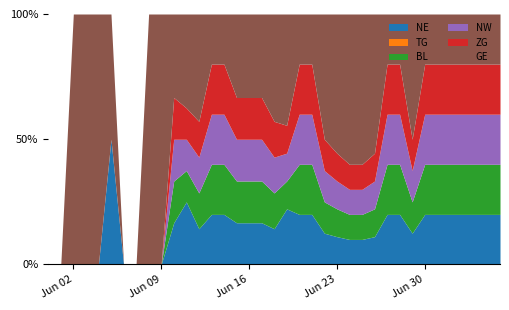

Rank the series by their maximum value, from highest to lowest.

GE, NE, TG, BL, NW, ZG